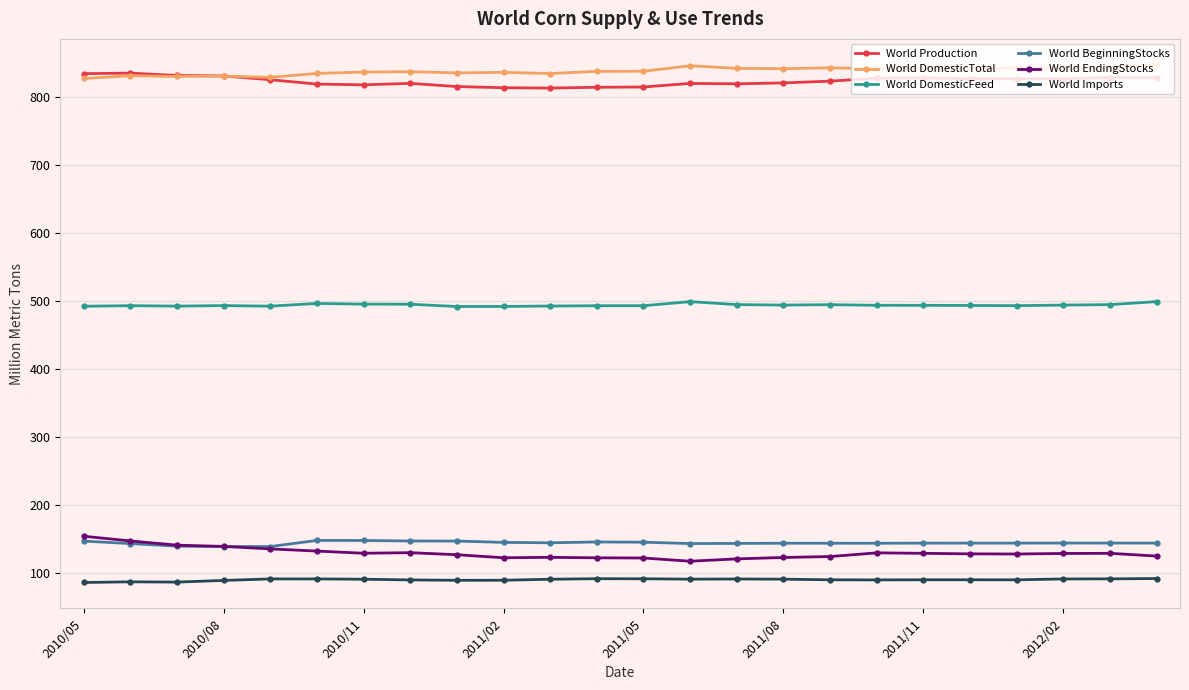

True or false: World Imports and World EndingStocks cross at least once.

False